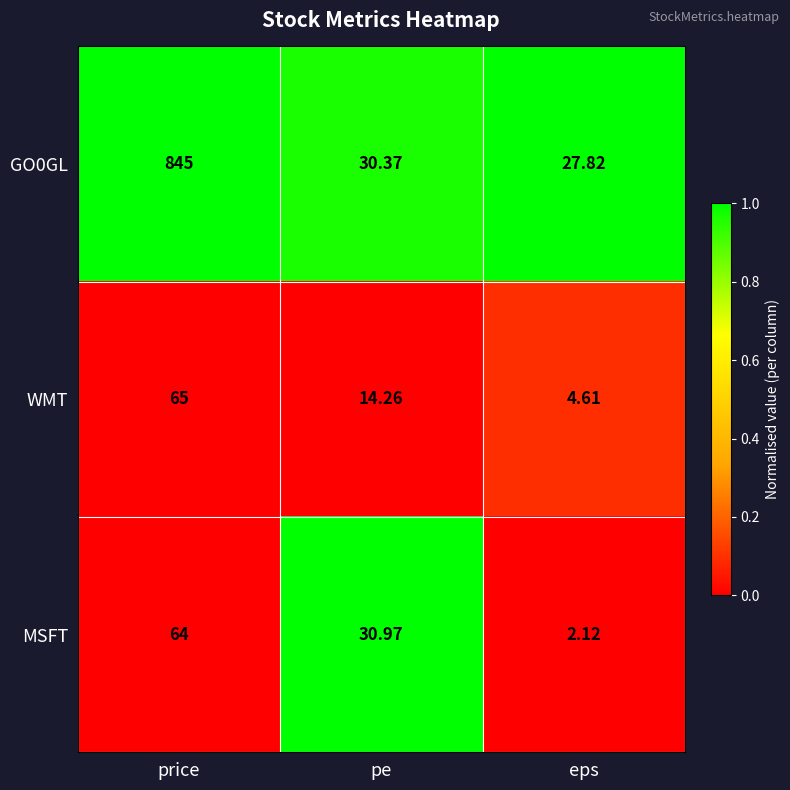

At which category does the chart reach its peak across all series?

price